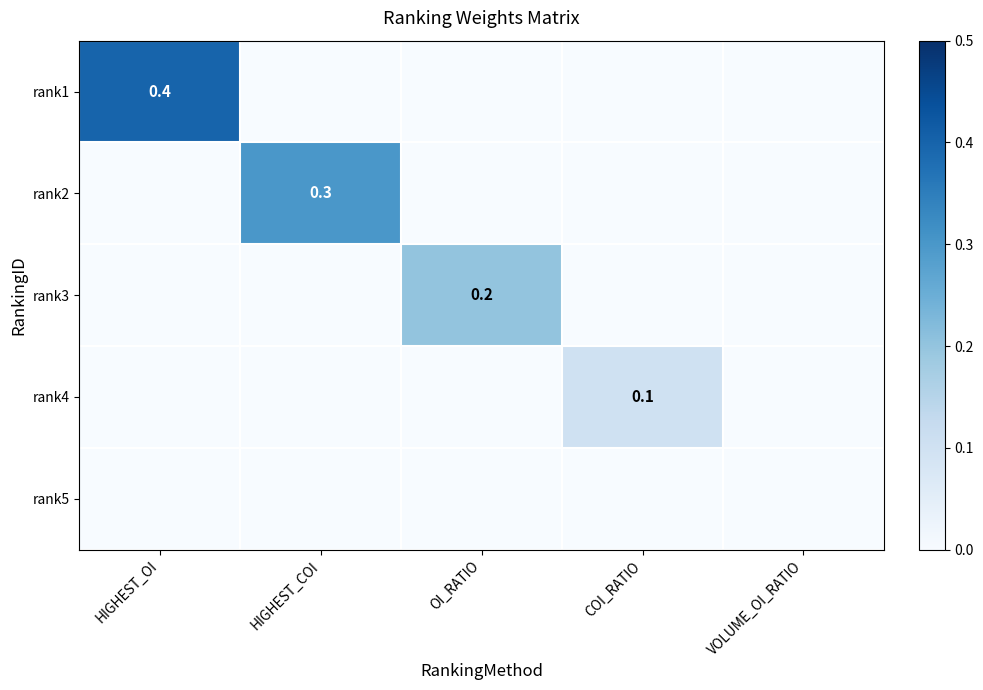

At how many categories does at least one series exceed 0?

4